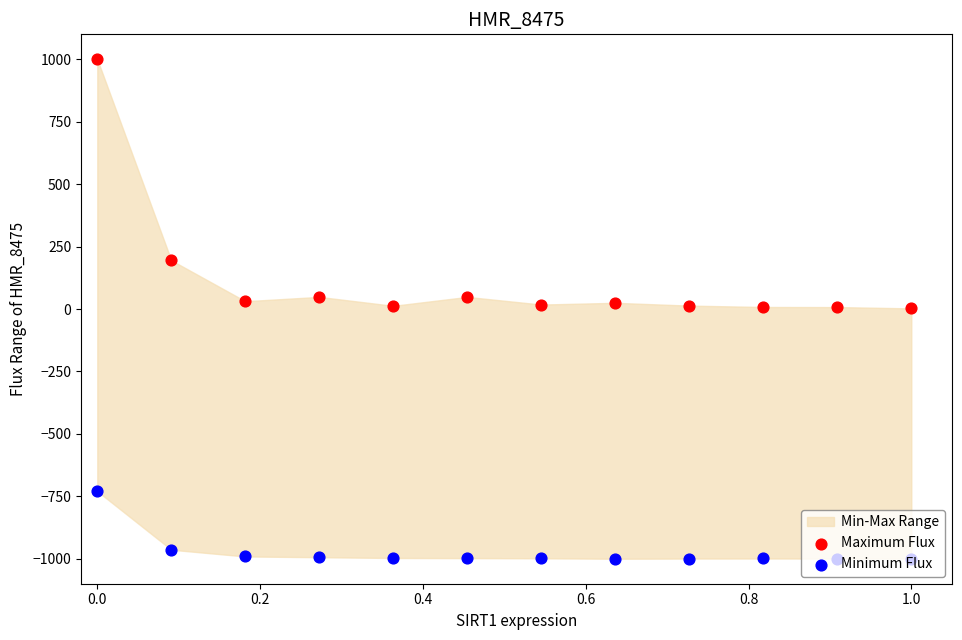

Is the value of Maximum Flux at 1.2 greater than the value of Minimum Flux at 0.8?

Yes